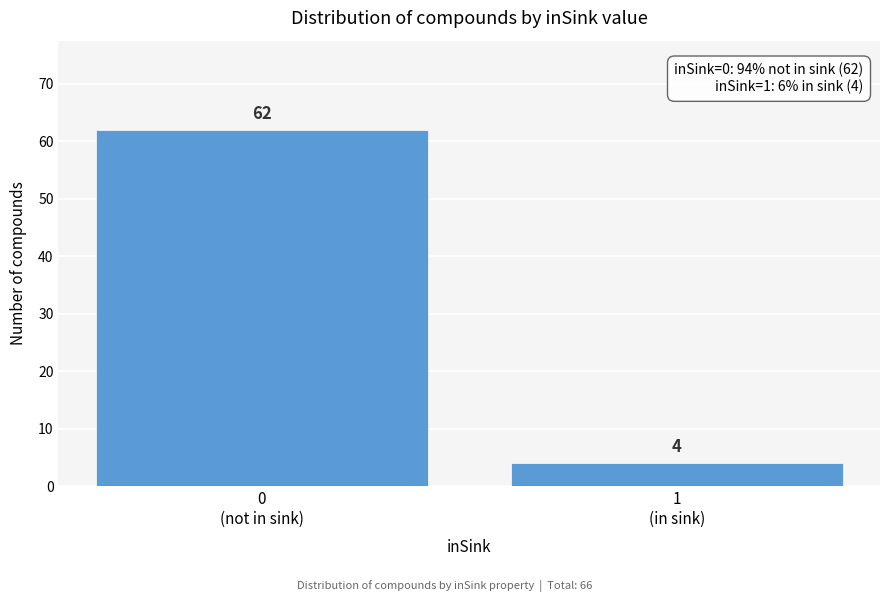

Reading left to right, extract all data points from this chart.

62	4